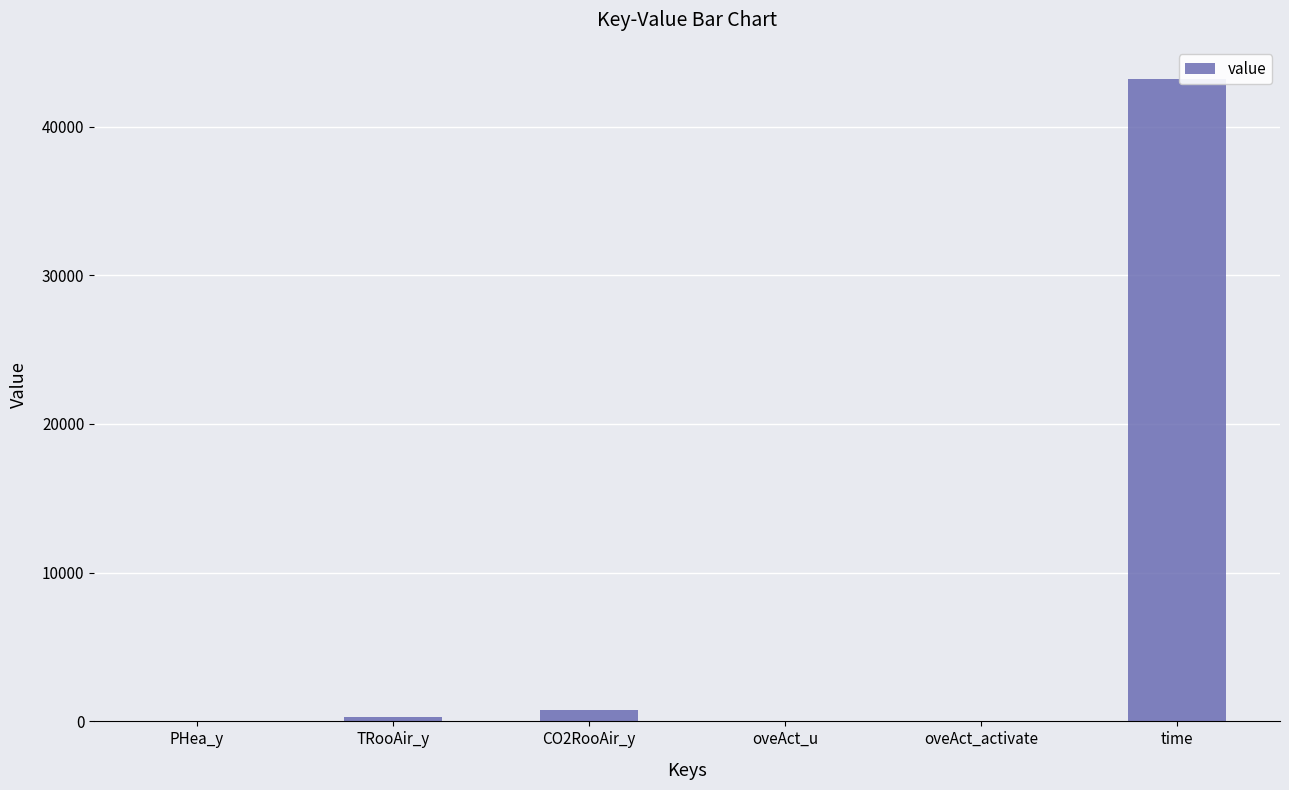

Which category has the highest value across all series?

time